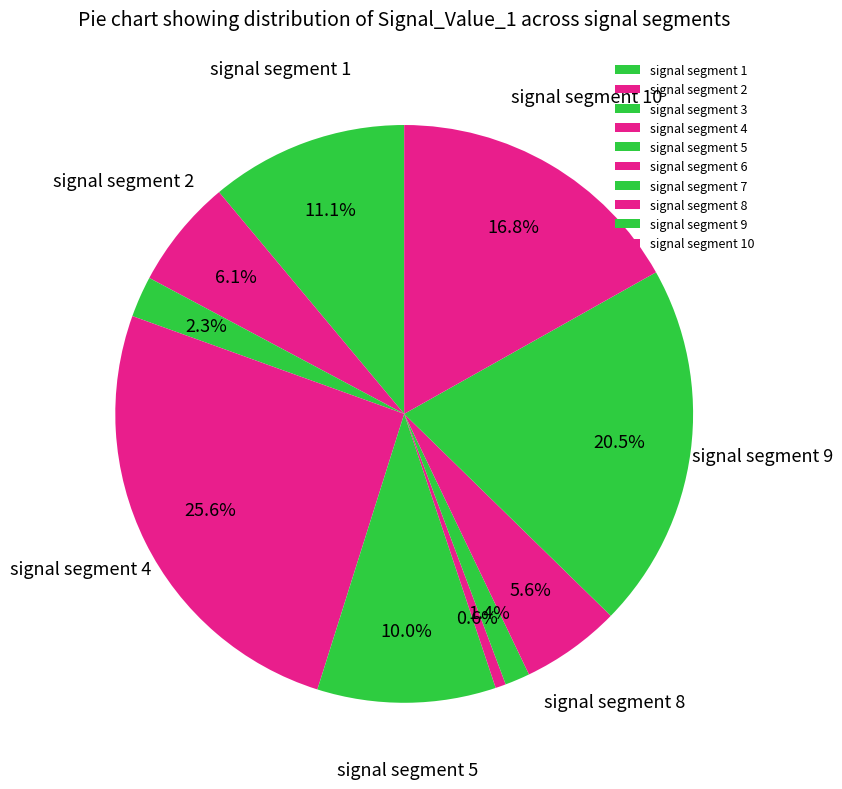

Is signal segment 3 the majority of the pie?

No